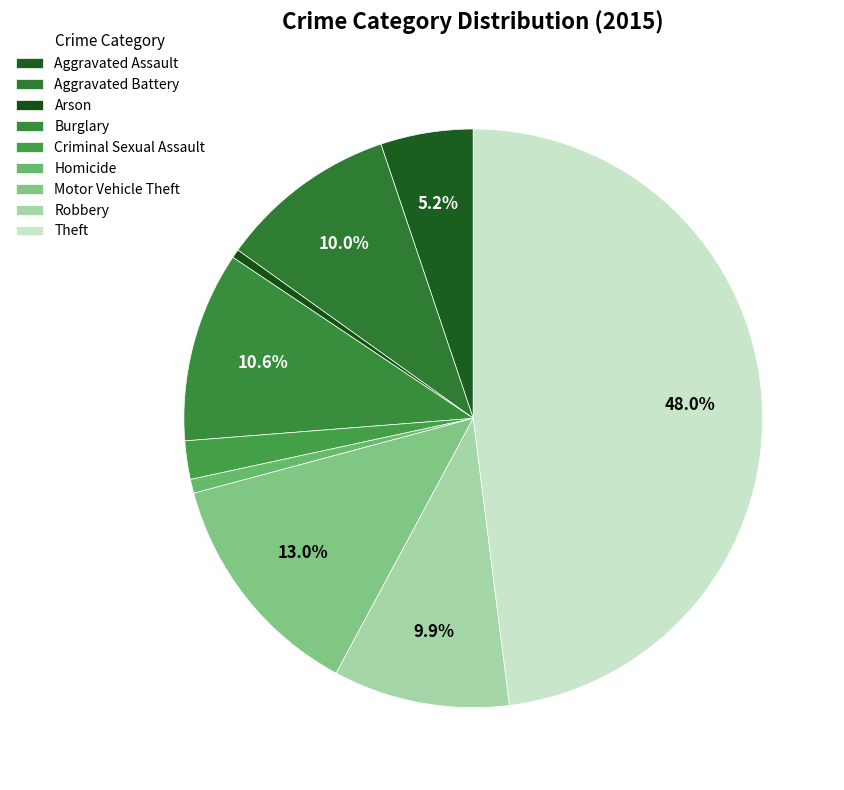

Combined, what portion of the pie is Homicide and Theft?

48.8%